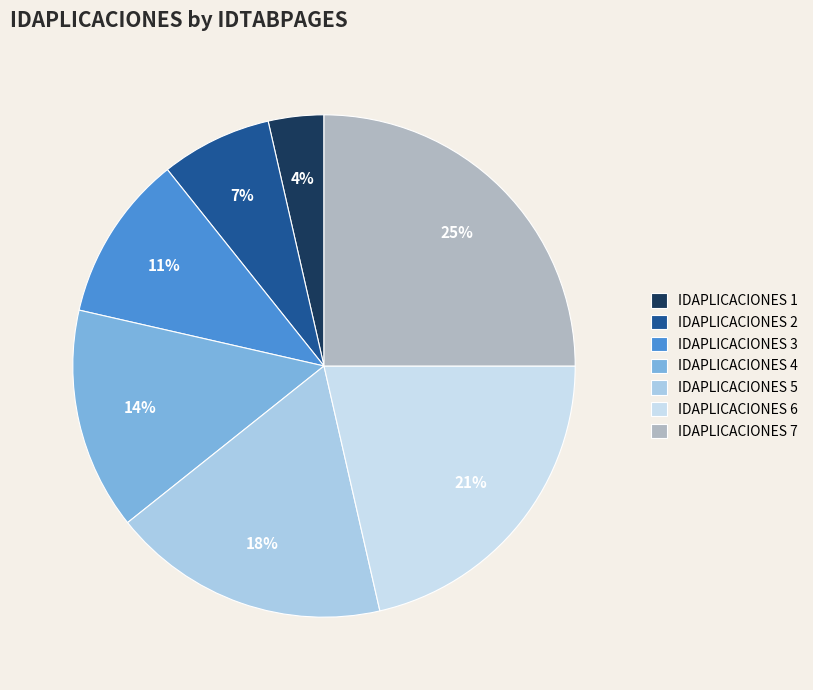

How many segments does this pie chart have?

7